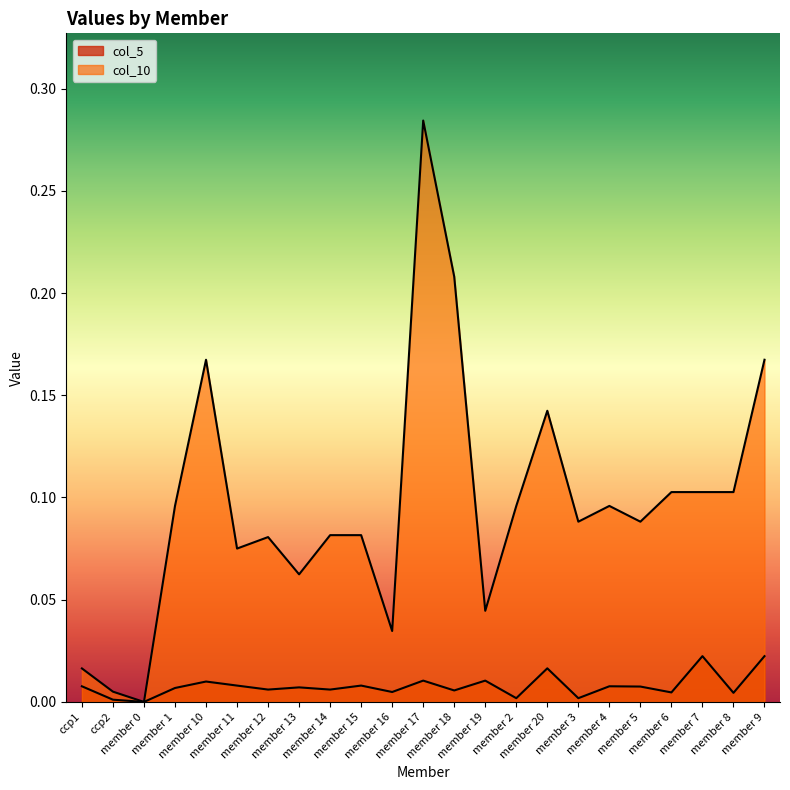

In col_10, how many points are higher than both neighbors (excluding endpoints)?

5